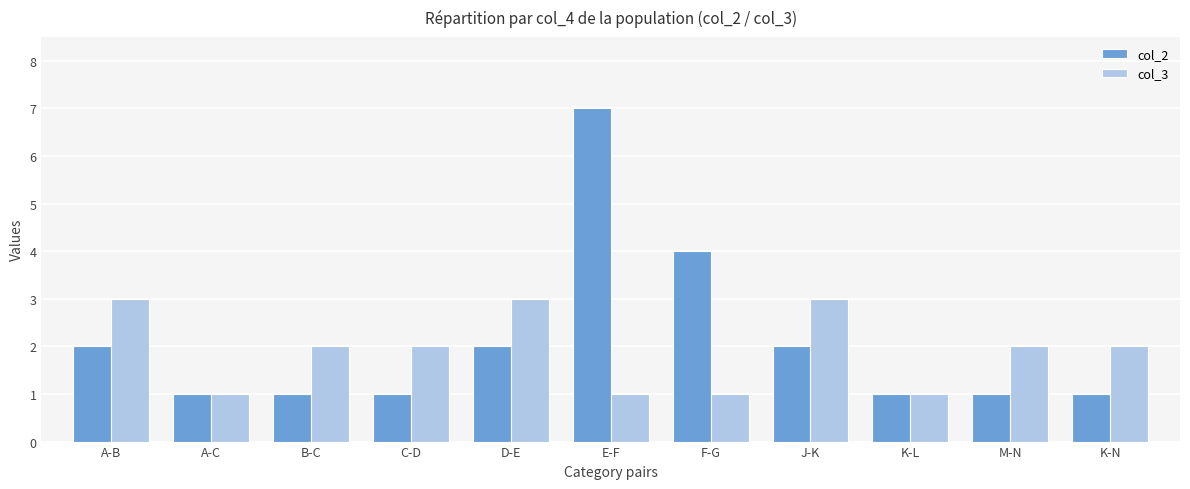

What is the greatest value displayed?

7